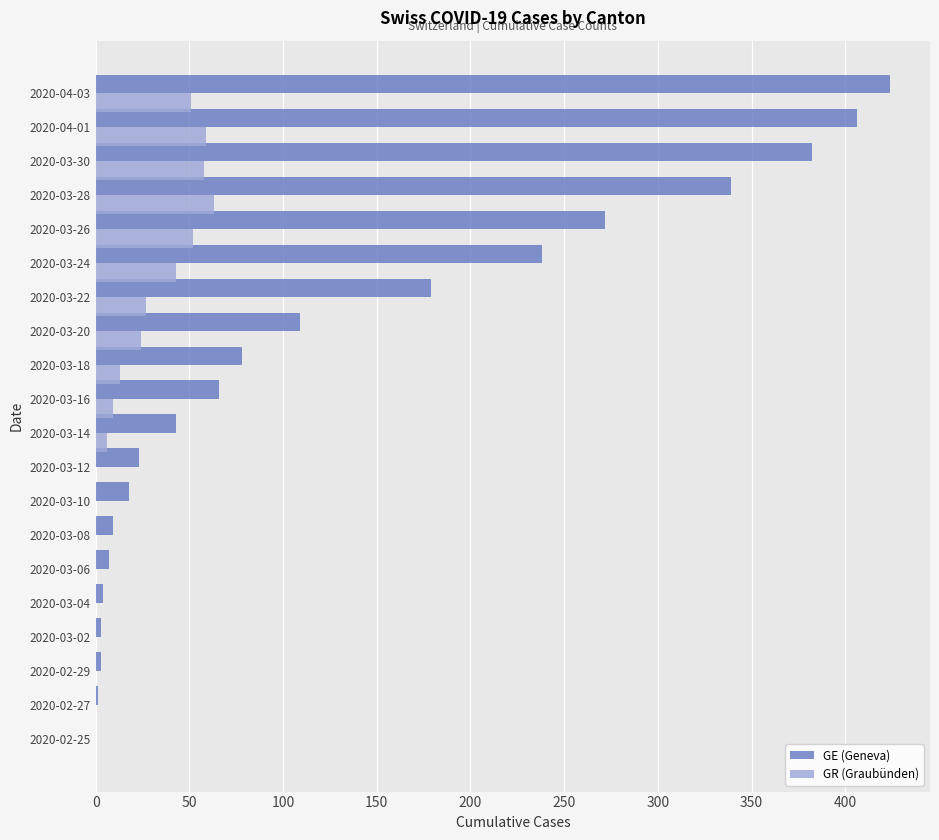

Is the value of GE (Geneva) at 2020-03-22 greater than the value of GR (Graubünden) at 2020-03-08?

Yes